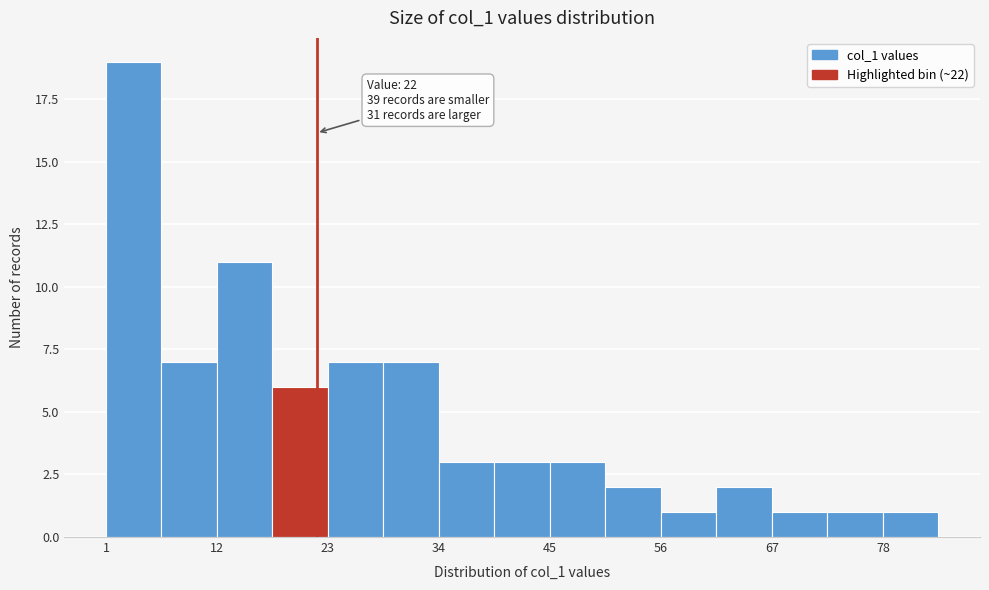

Around what value on the x-axis is the tallest bar? Give the approximate position of its centre, as read against the axis.

4